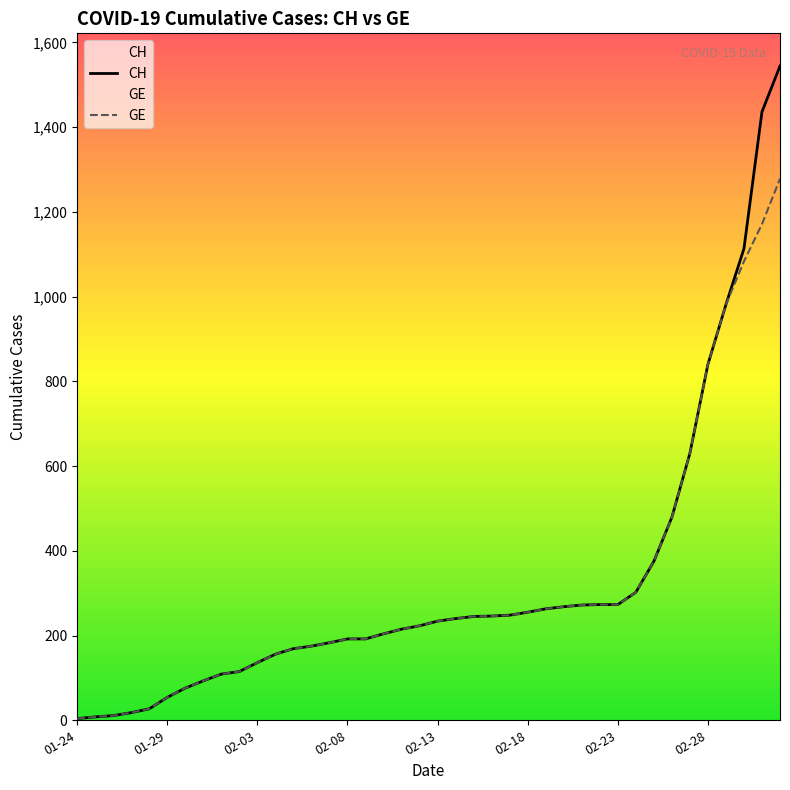

True or false: CH and GE cross at least once.

False